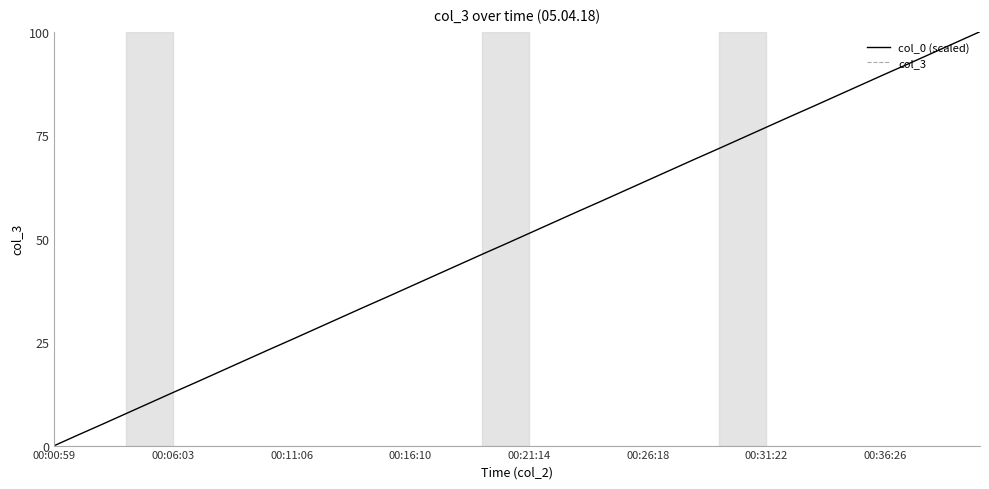

Which series has the largest total across all categories?

col_0 (scaled)